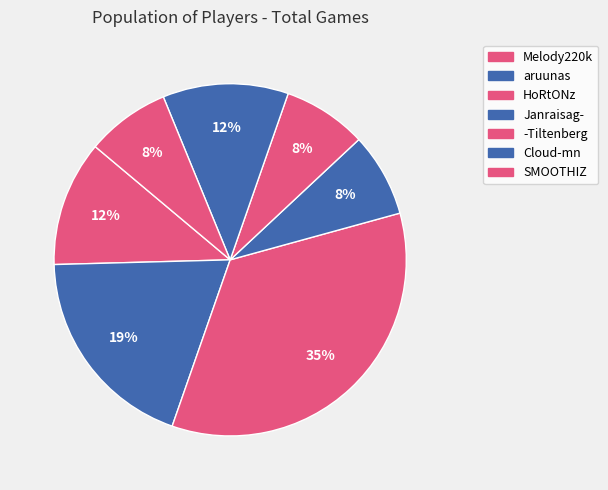

How many slices are in this pie chart?

7